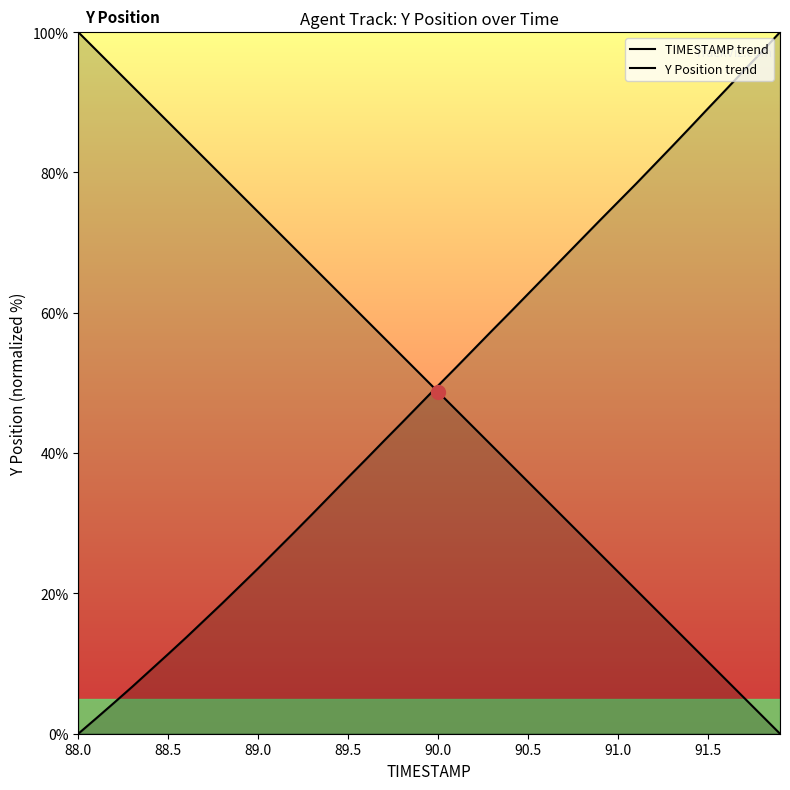

True or false: Y Position trend has a value of 4.5 at 9.

False